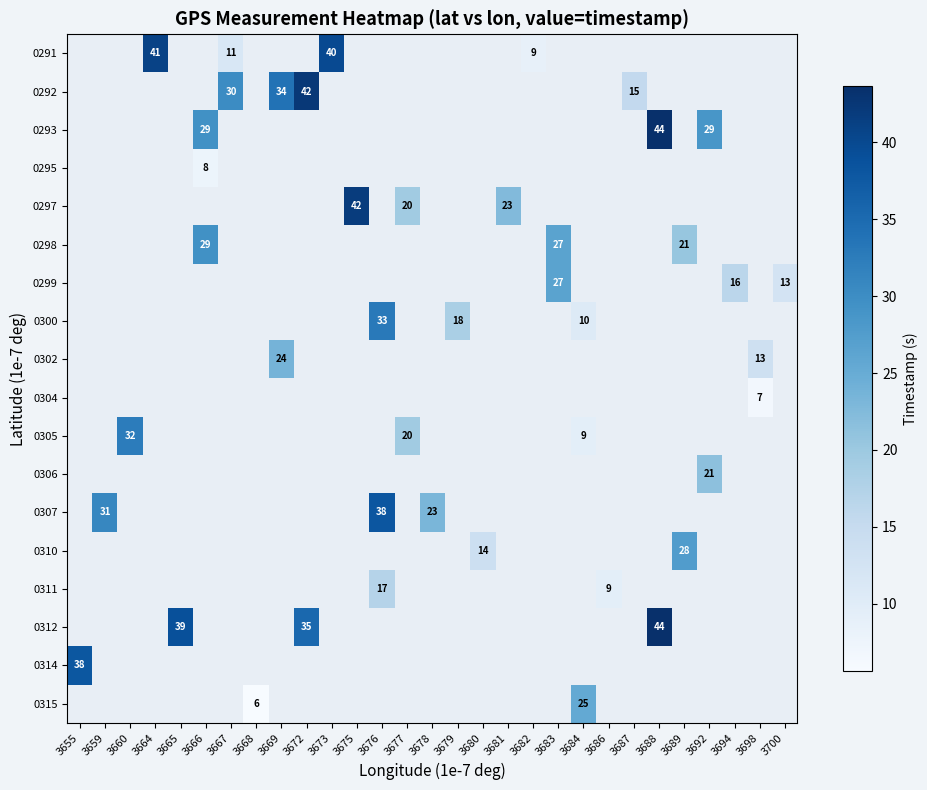

What is the smallest value displayed?

5.6